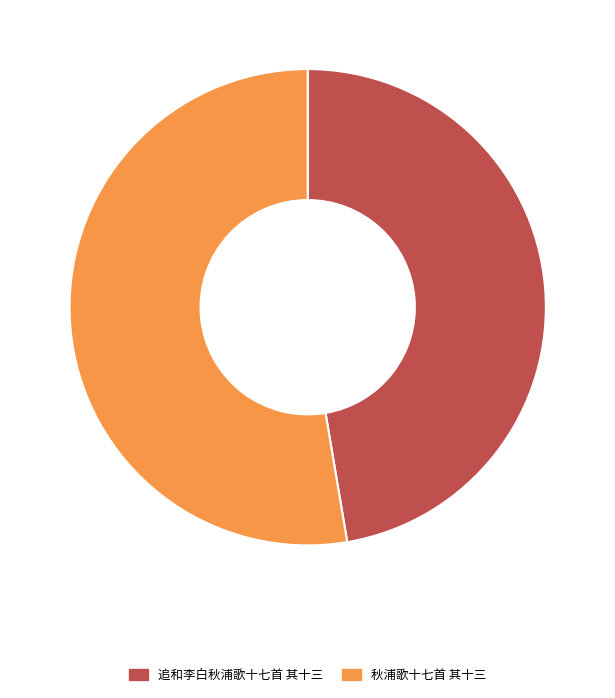

Count the number of slices in the pie.

2